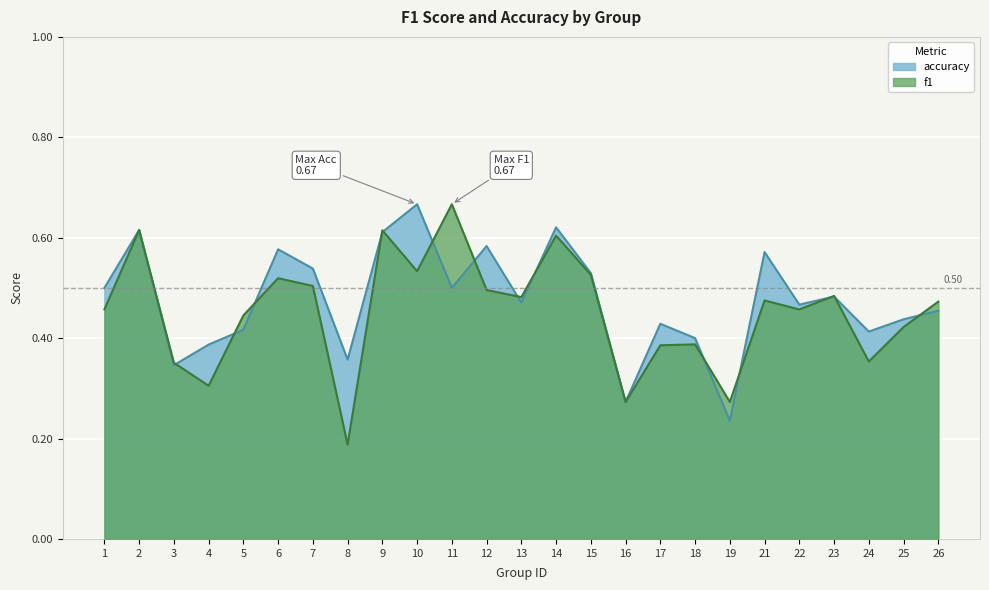

What is the average value of the accuracy series?

0.5